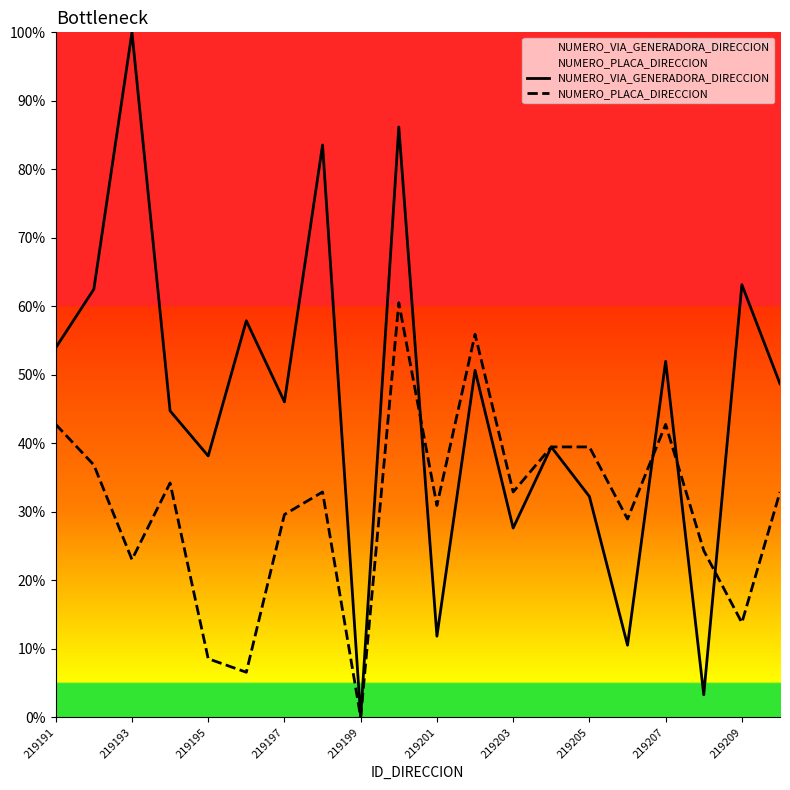

How many positive values does the NUMERO_PLACA_DIRECCION series have?

19